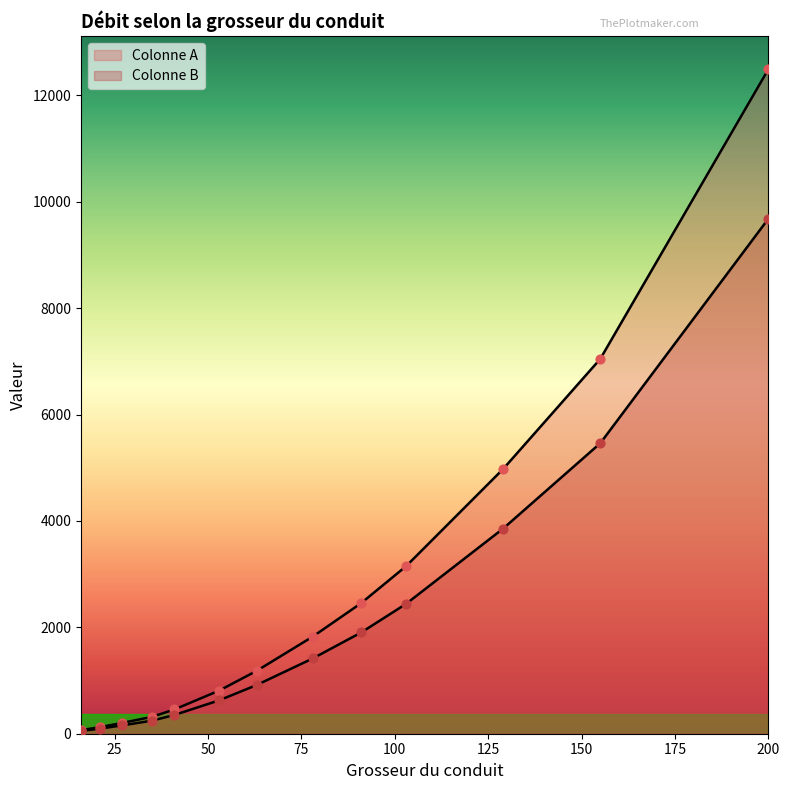

What is the total value across all series at 16?

119